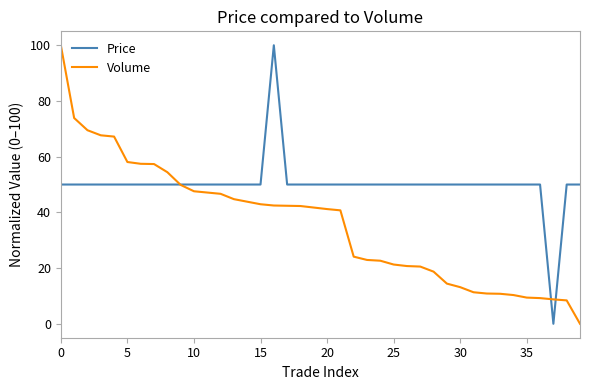

How many times do Volume and Price cross each other?

3